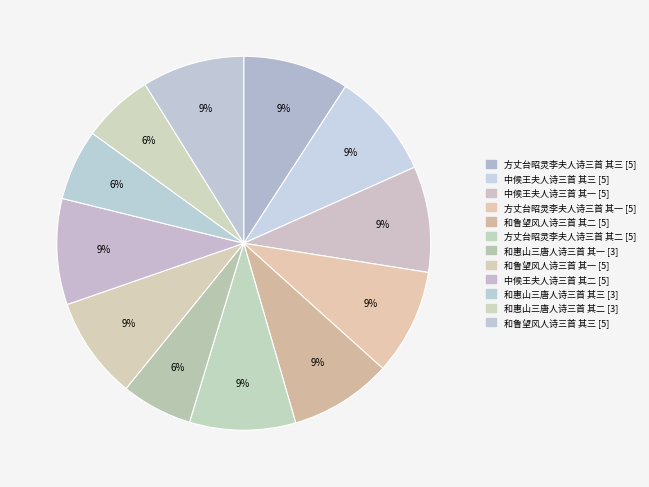

Rank the categories by value from highest to lowest.

方丈台昭灵李夫人诗三首 其三, 方丈台昭灵李夫人诗三首 其二, 方丈台昭灵李夫人诗三首 其一, 中候王夫人诗三首 其三, 中候王夫人诗三首 其二, 中候王夫人诗三首 其一, 和鲁望风人诗三首 其三, 和鲁望风人诗三首 其二, 和鲁望风人诗三首 其一, 和惠山三唐人诗三首 其三, 和惠山三唐人诗三首 其二, 和惠山三唐人诗三首 其一